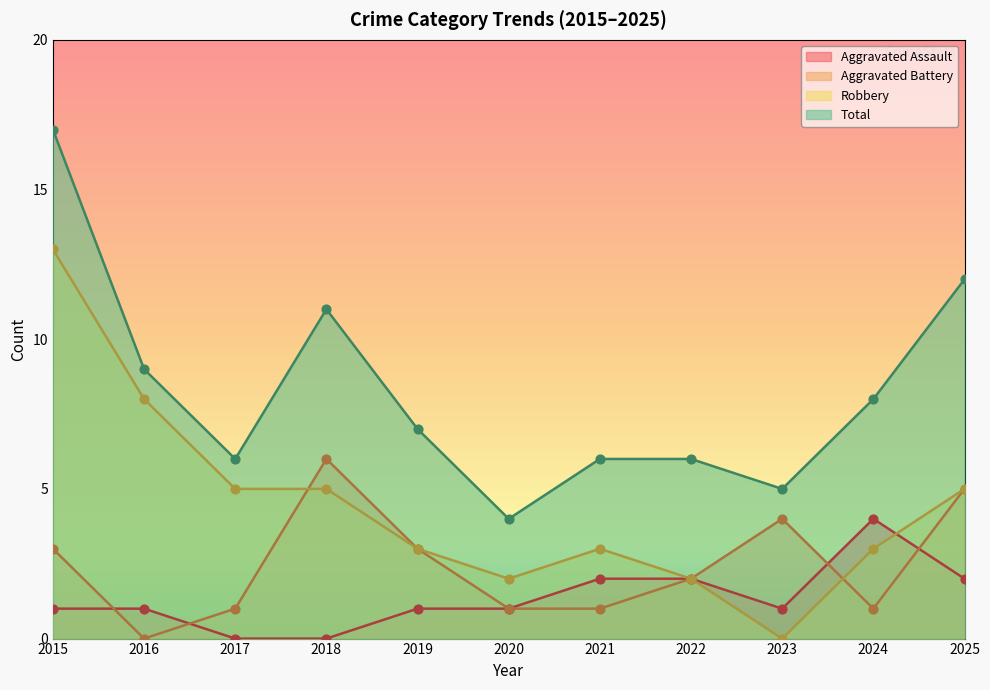

What are all the series names shown in the legend?

Aggravated Assault, Aggravated Battery, Robbery, Total